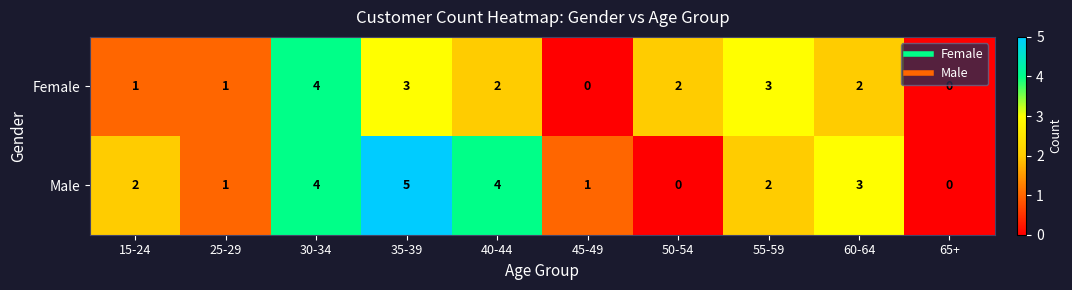

Reading right to left, what are all the values shown in this chart?

Female: 65+=0	60-64=2	55-59=3	50-54=2	45-49=0	40-44=2	35-39=3	30-34=4	25-29=1	15-24=1
Male: 65+=0	60-64=3	55-59=2	50-54=0	45-49=1	40-44=4	35-39=5	30-34=4	25-29=1	15-24=2